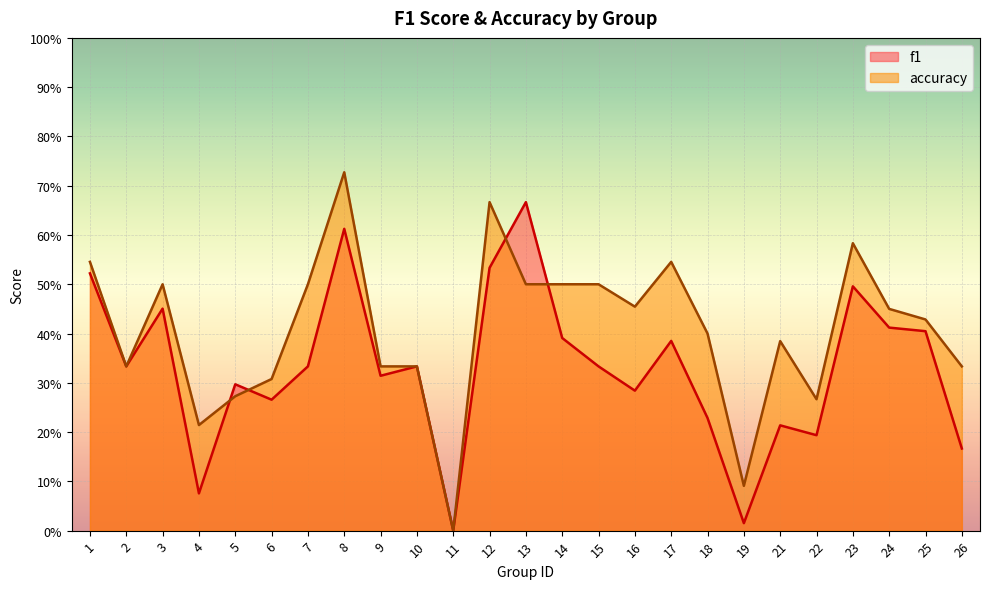

What are all the series names shown in the legend?

f1, accuracy